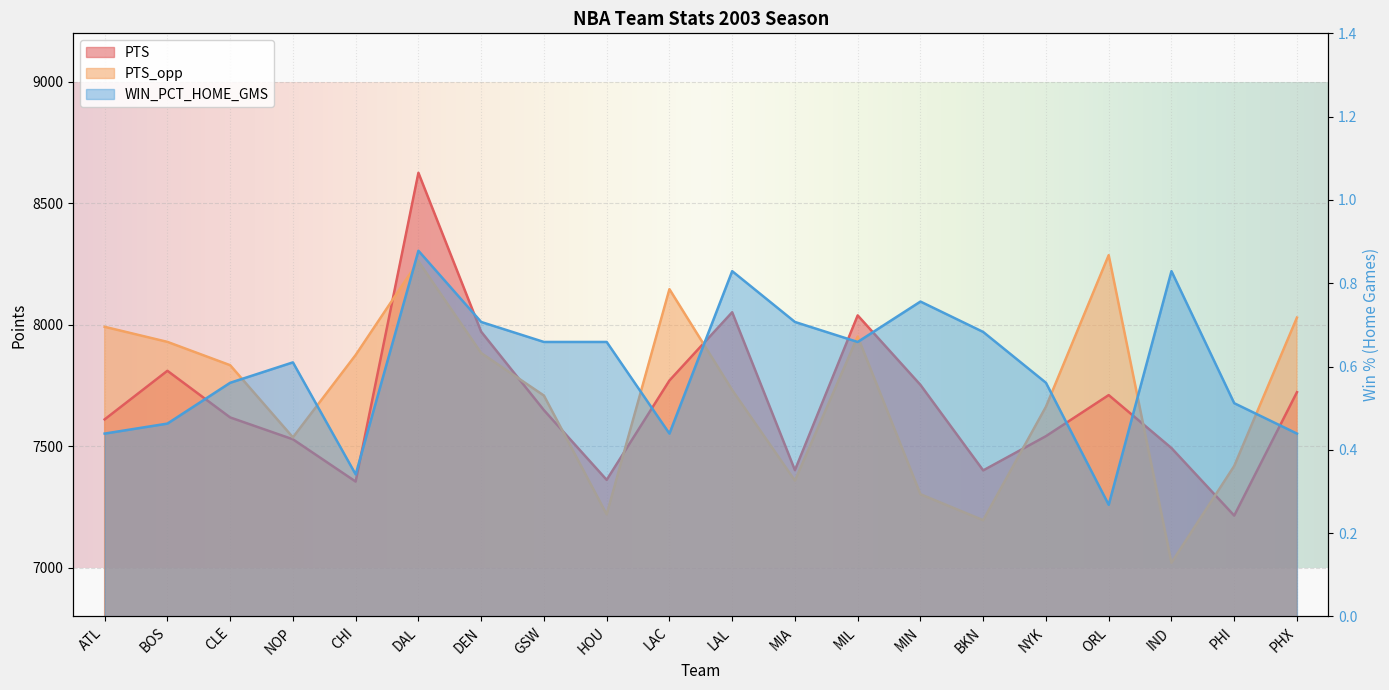

At which category does WIN_PCT_HOME_GMS reach its first local peak?

NOP